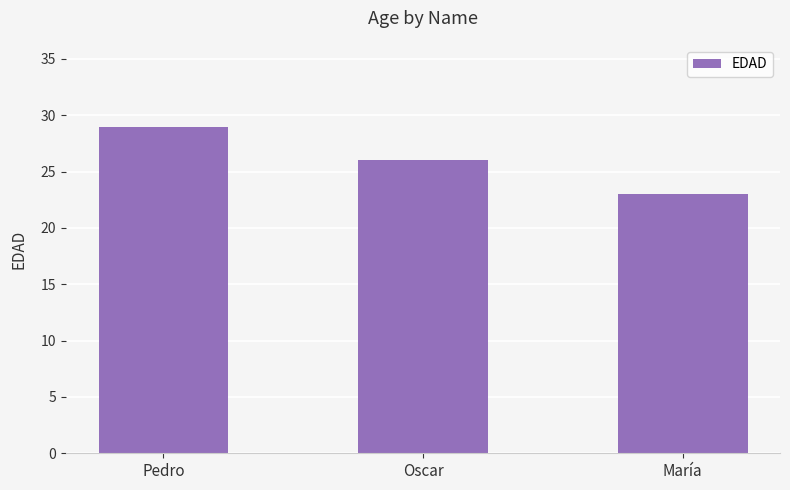

What is the change in value from Pedro to Oscar?

-3